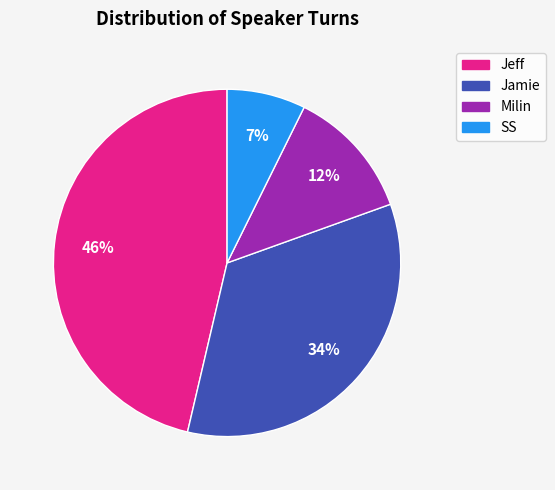

What is the largest slice in the pie chart?

Jeff